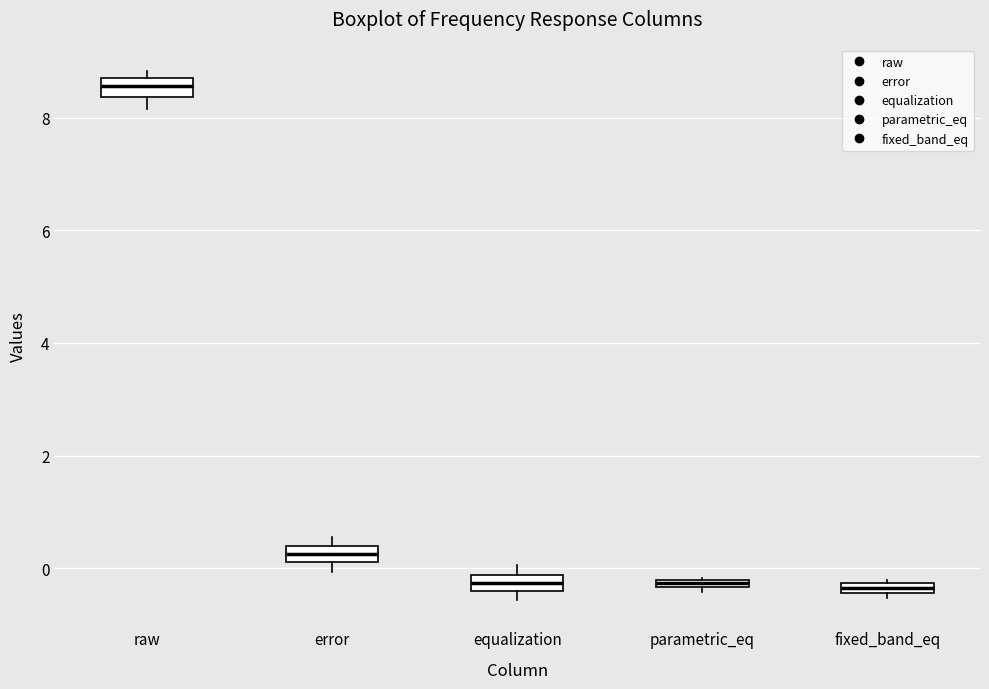

Which box has the highest median line?

raw